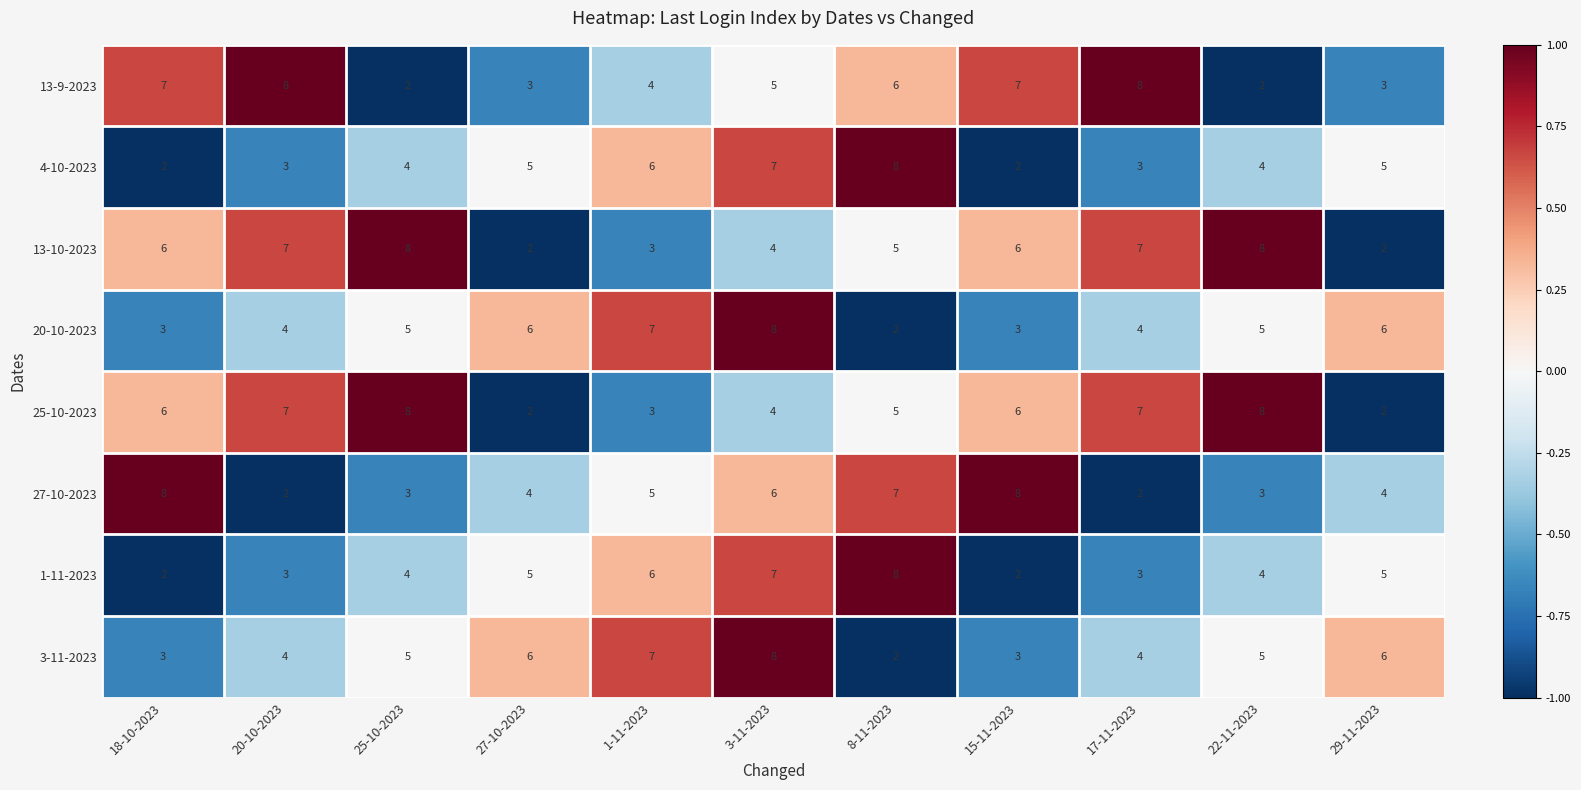

Which label corresponds to the smallest value in the chart?

25-10-2023